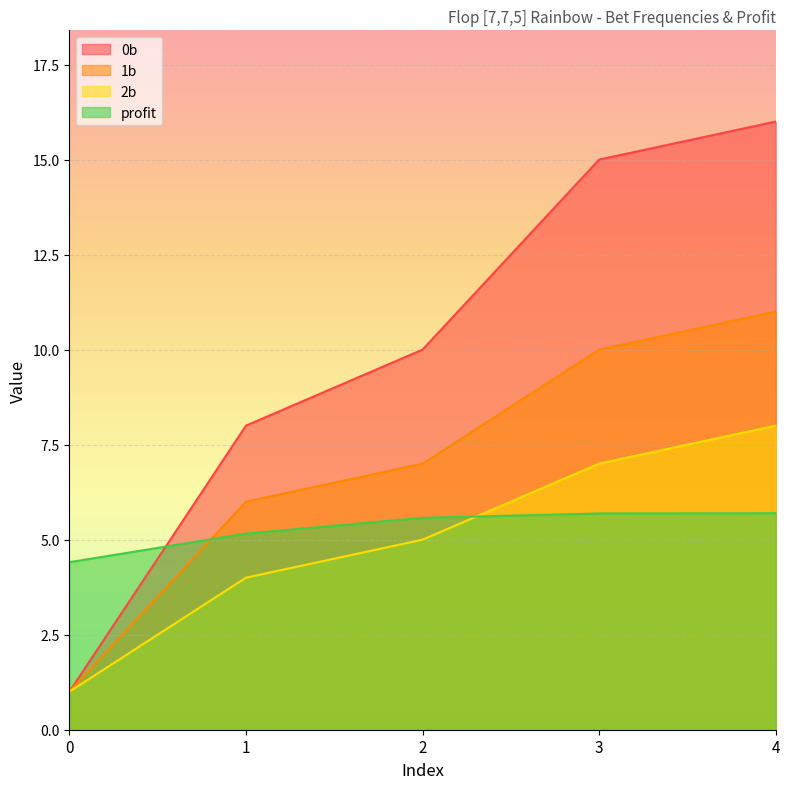

List the labels in order of 2b value, smallest first.

0, 1, 2, 3, 4